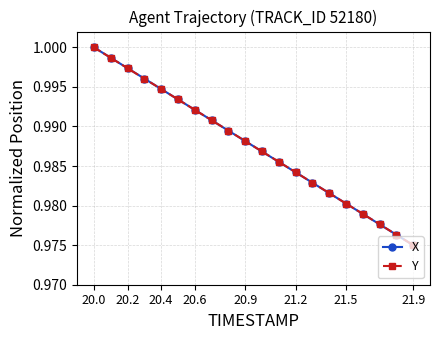

True or false: Y has more than 2 points higher than both neighbors.

False